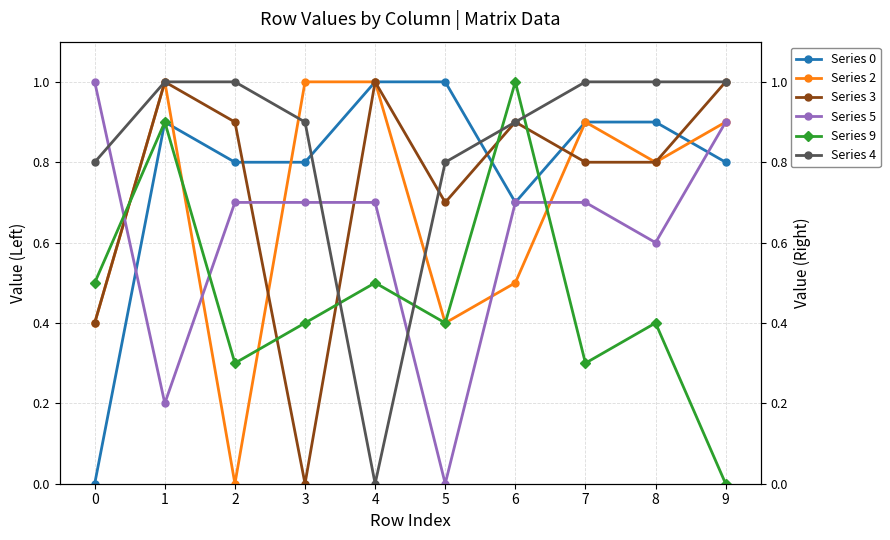

In Series 5, how many points are lower than both neighbors (excluding endpoints)?

3